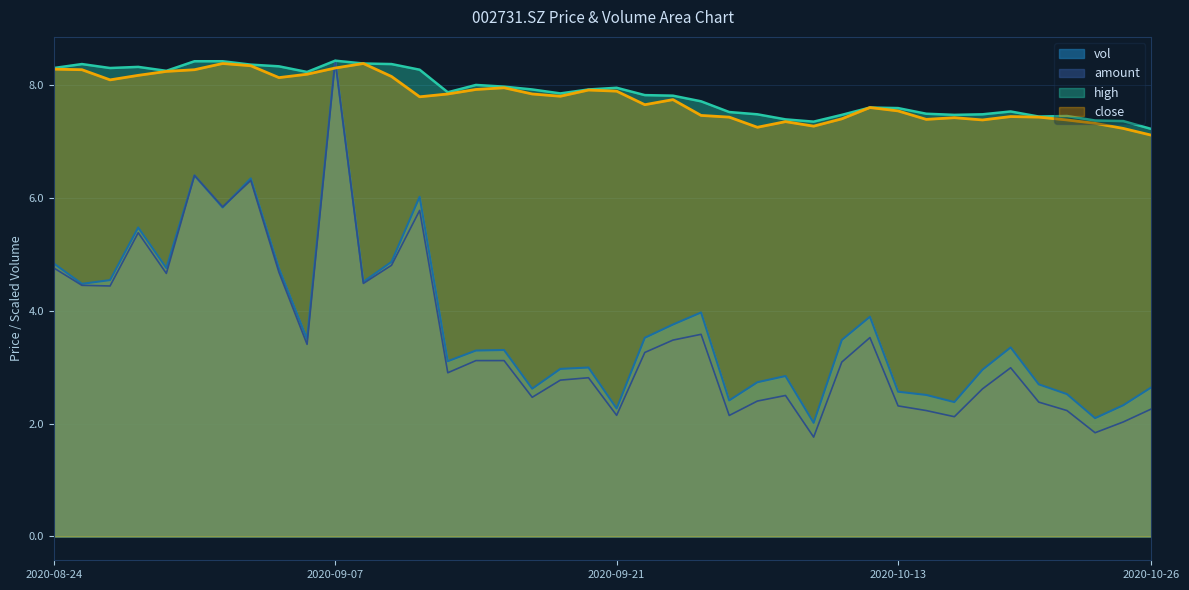

Where is the first local minimum for vol?

20200825